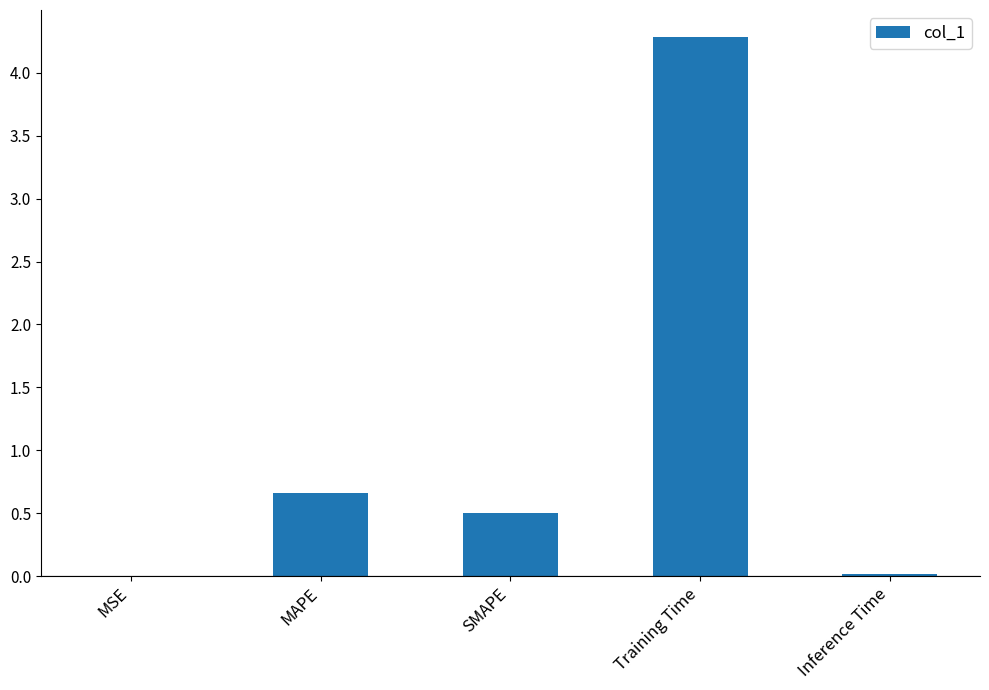

What is the sum of the values at SMAPE and MAPE?

1.2